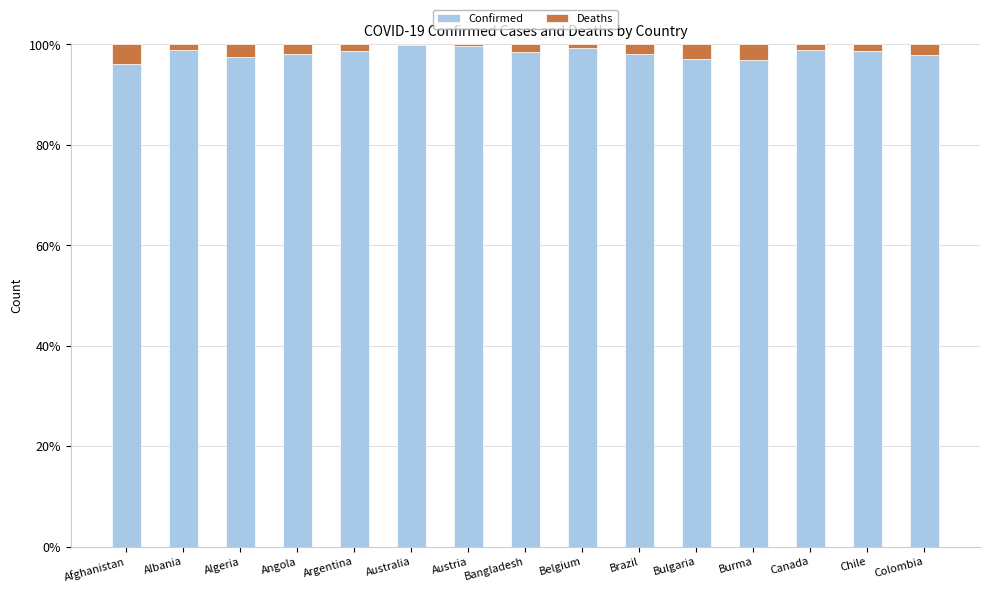

What is the total value across all series at Colombia?

100.0